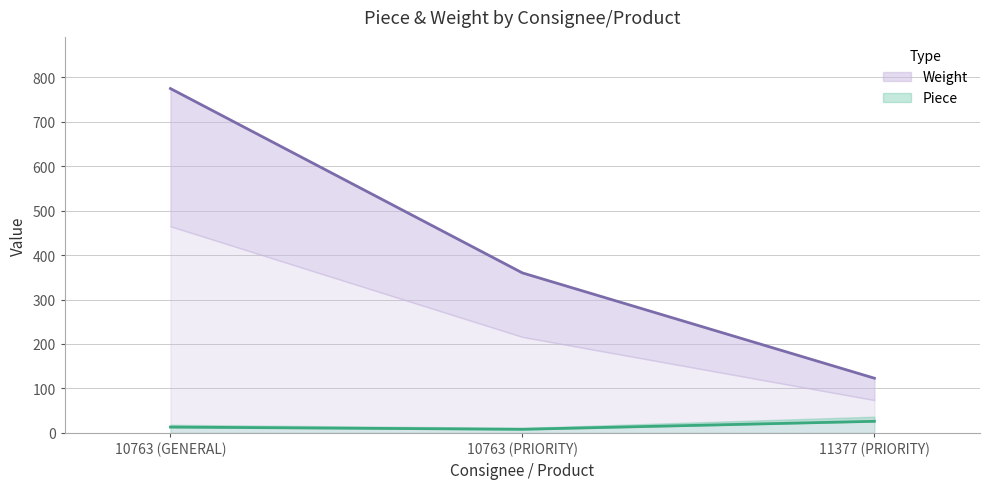

How many values in the Weight series are below 360?

1